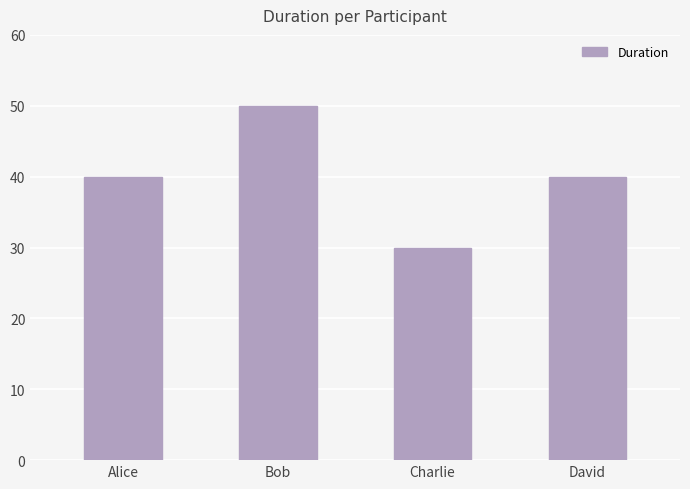

Which has a higher value, David or Charlie?

David